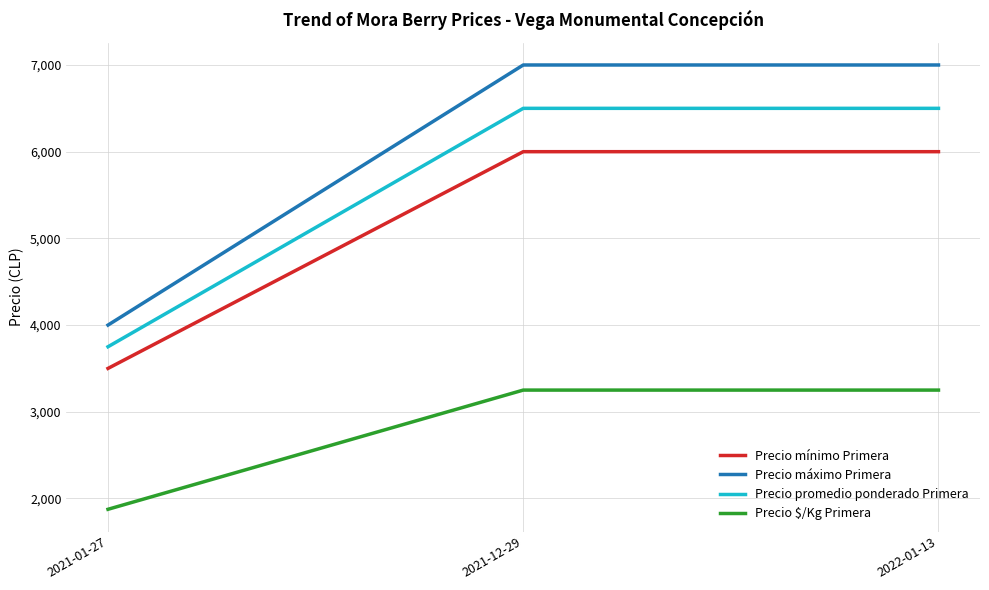

What is the total value across all series at 2021-01-27?

13125